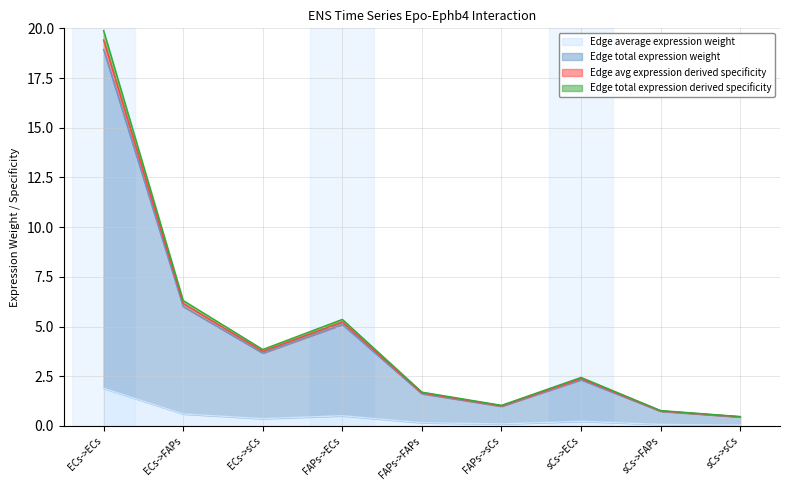

The value of Edge avg expression derived specificity at FAPs->FAPs is 2.2. True or false?

False